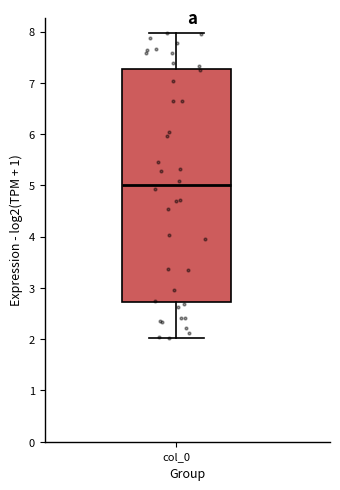

Transcribe this box plot: give where the median line is, the range the box spans, and where the two whiskers end, as read against the y-axis. The values are not printed on the chart, so give them approximately, as read against the axis.

median 5.0, box 2.7 to 7.3, whiskers 2.0 to 8.0